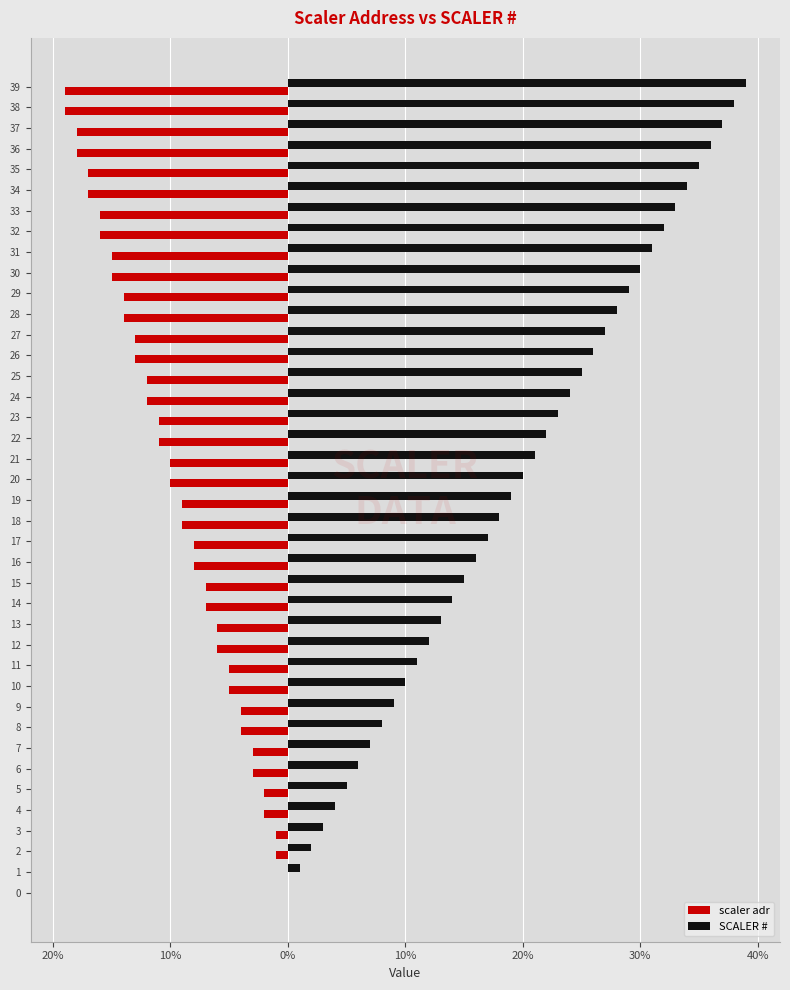

What is the average value of the SCALER # series?

20